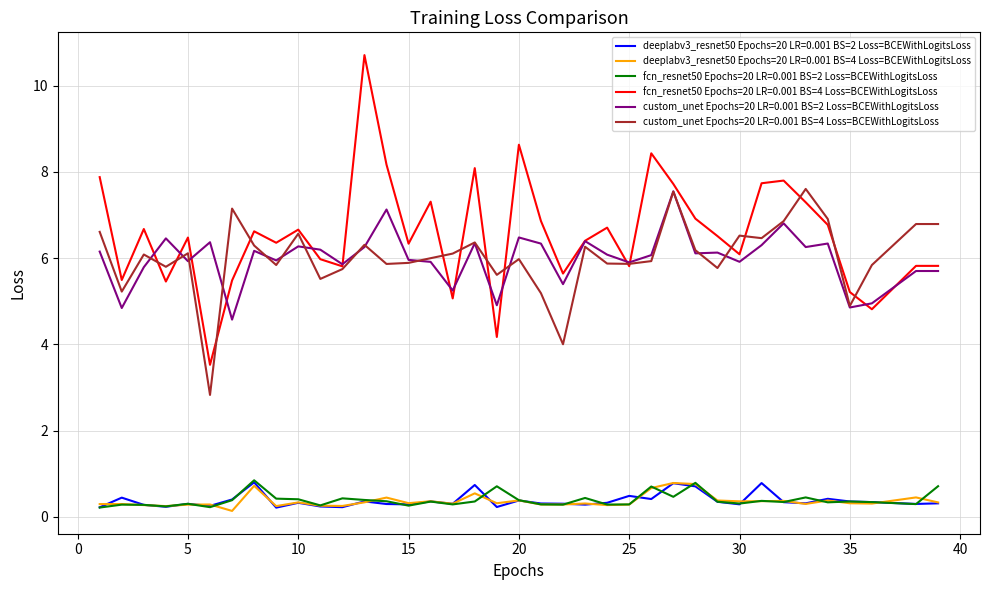

Which series has the largest range (max minus min)?

fcn_resnet50 Epochs=20 LR=0.001 BS=4 Loss=BCEWithLogitsLoss